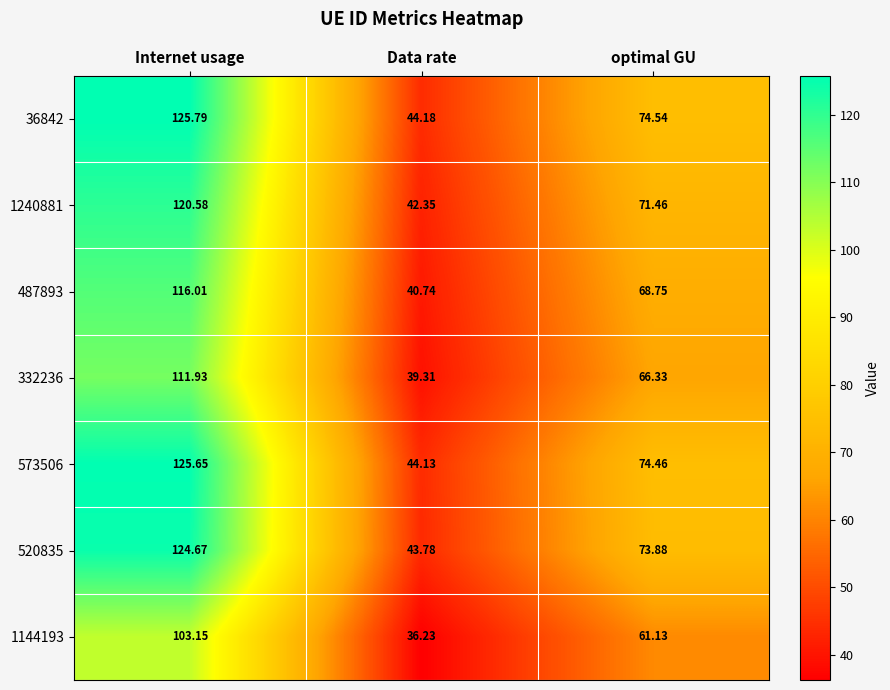

At which label is 1240881 closest to 81?

optimal GU